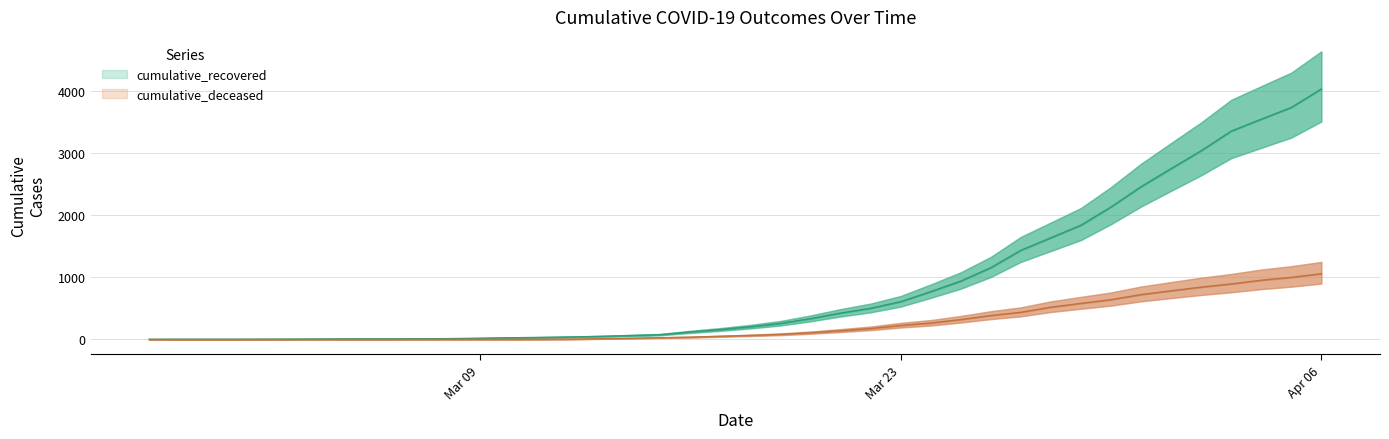

Which series has the widest spread of values?

cumulative_recovered